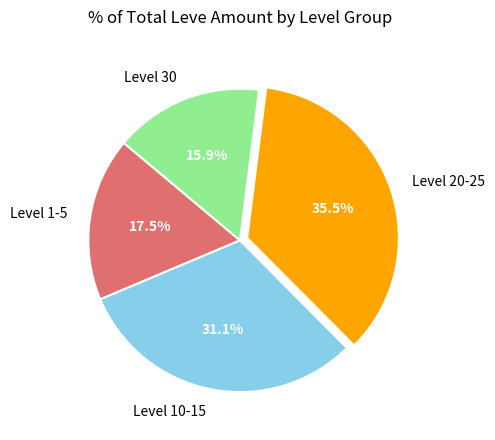

Rank the categories by value from lowest to highest.

Level 30, Level 1-5, Level 10-15, Level 20-25